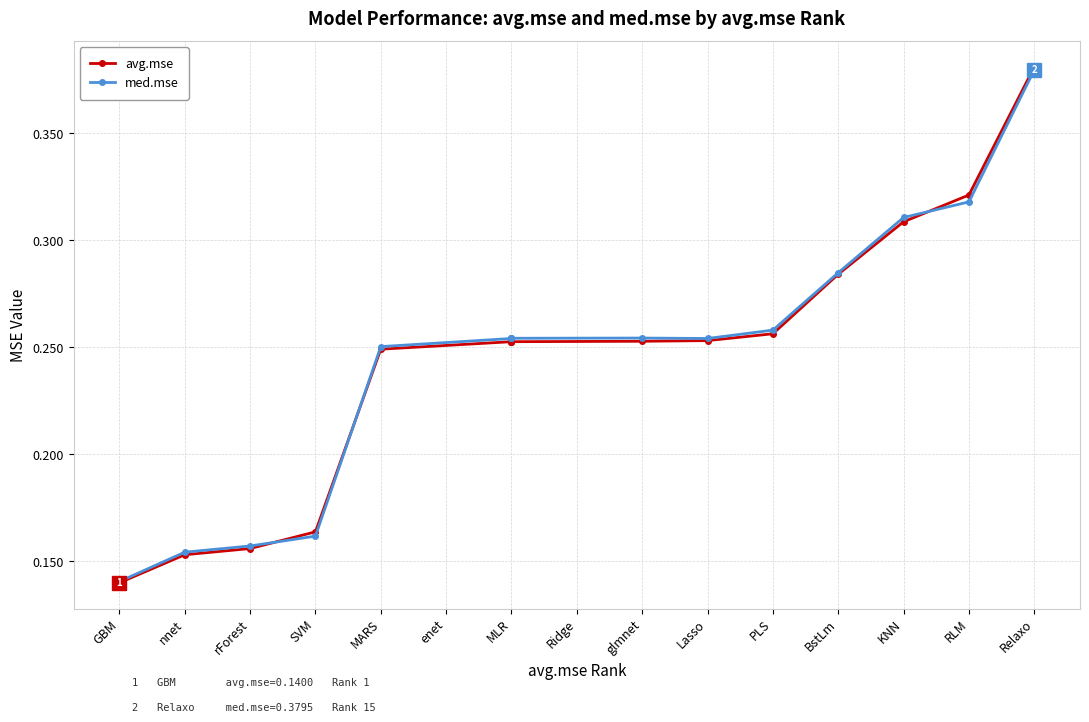

True or false: avg.mse and med.mse cross at least once.

True